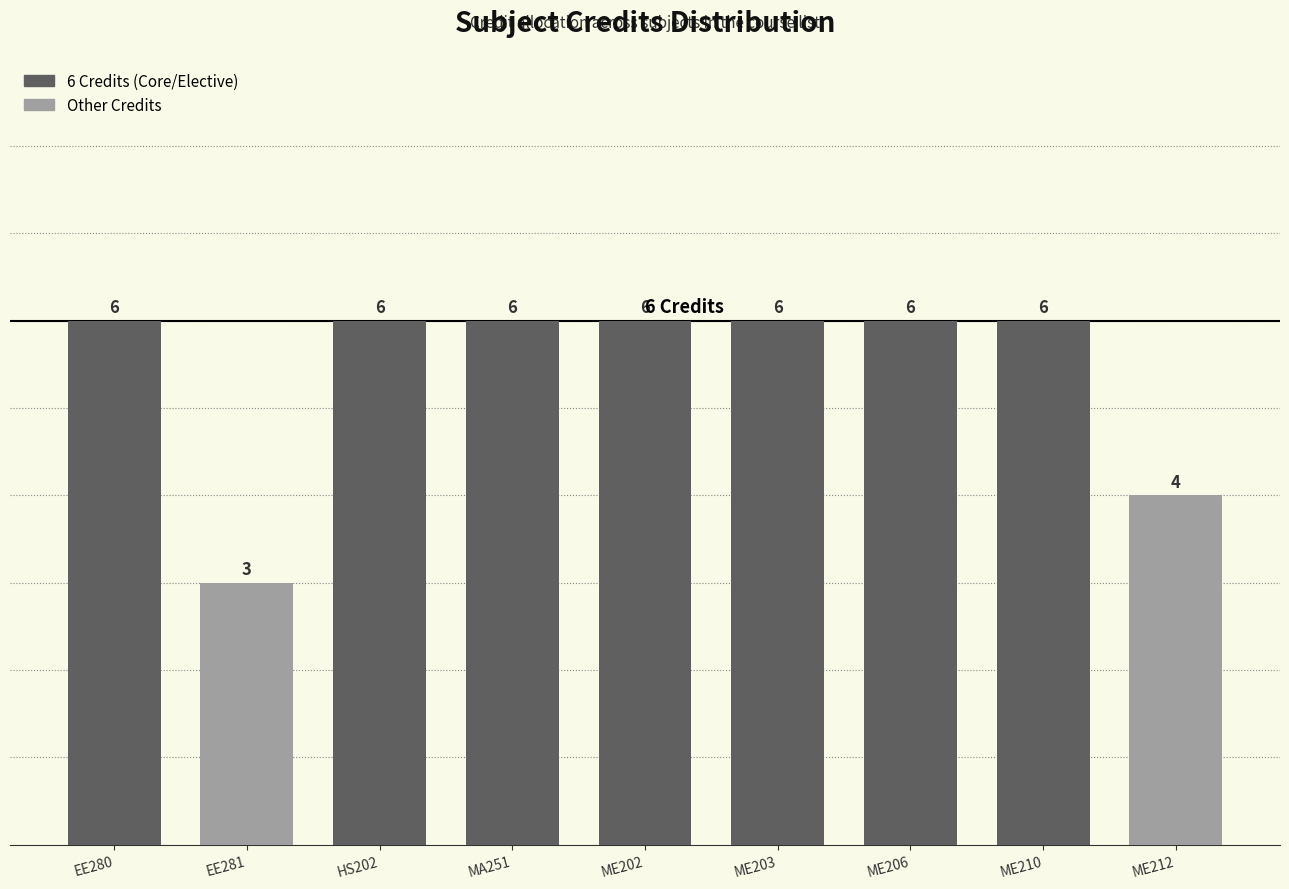

Approximately how many times larger is the value at ME210 compared to ME212?

1.5